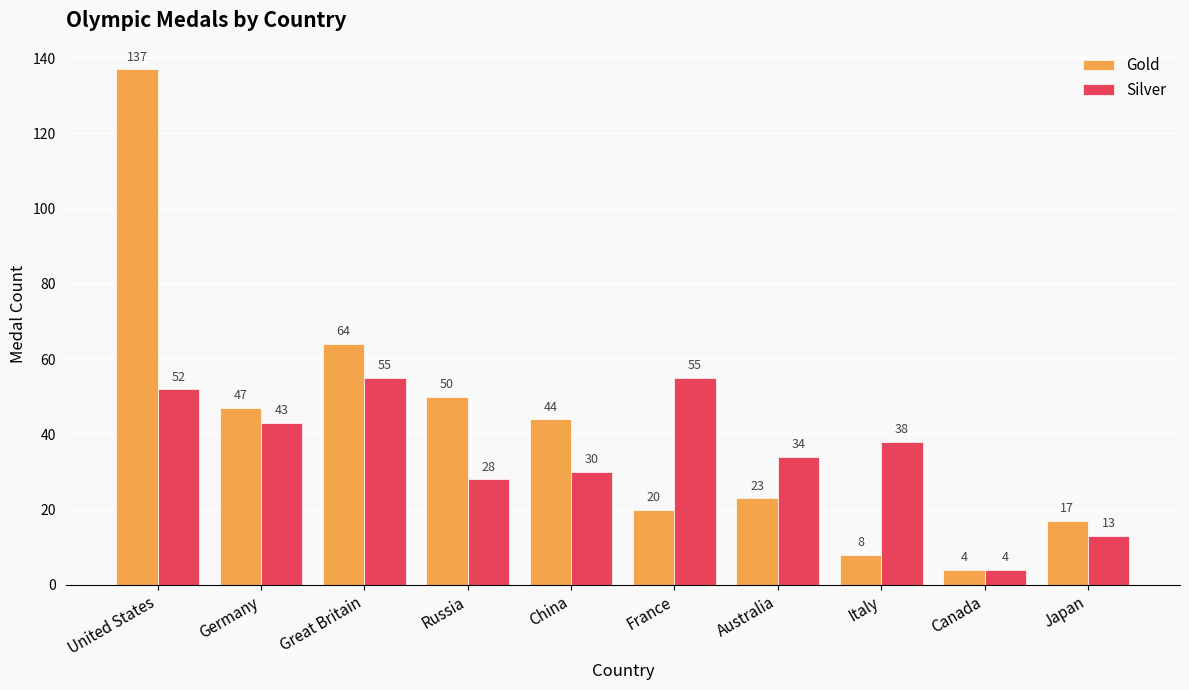

Which series has the largest range (max minus min)?

Gold